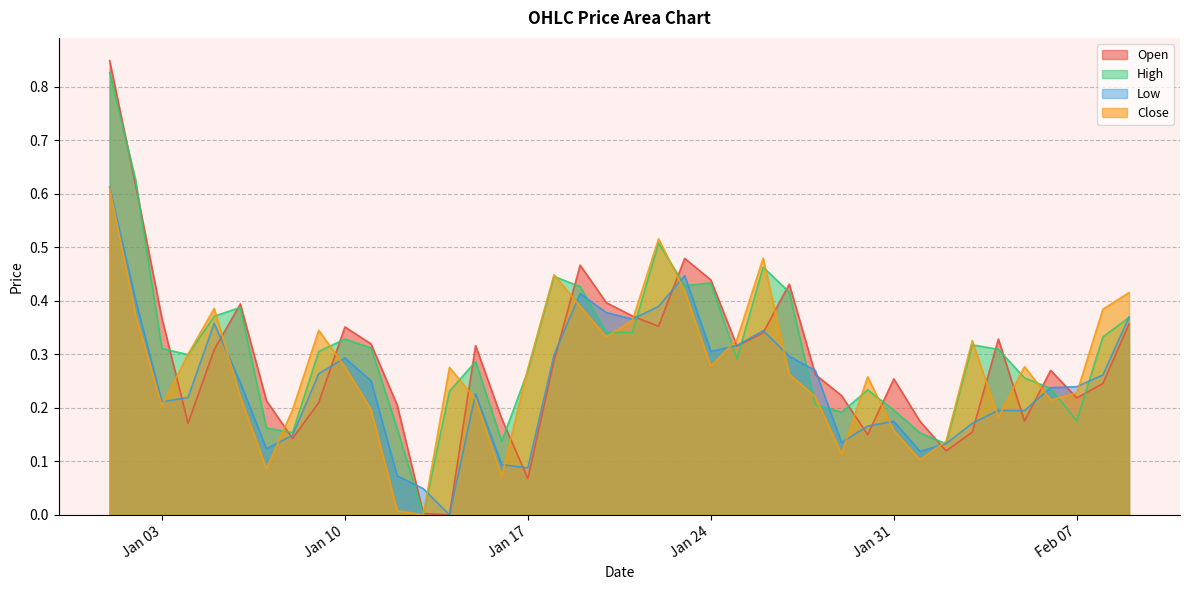

True or false: Low has more than 1 points higher than both neighbors.

True